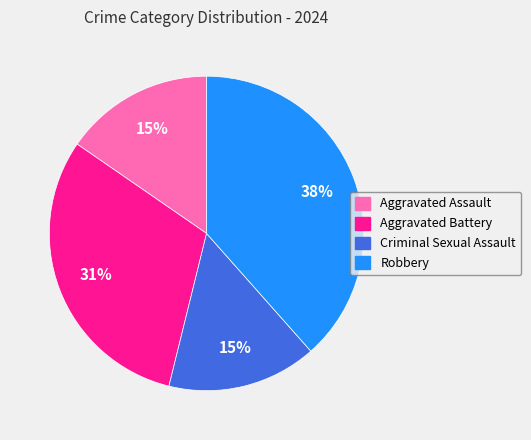

To the nearest percent, what portion does Robbery represent?

38%